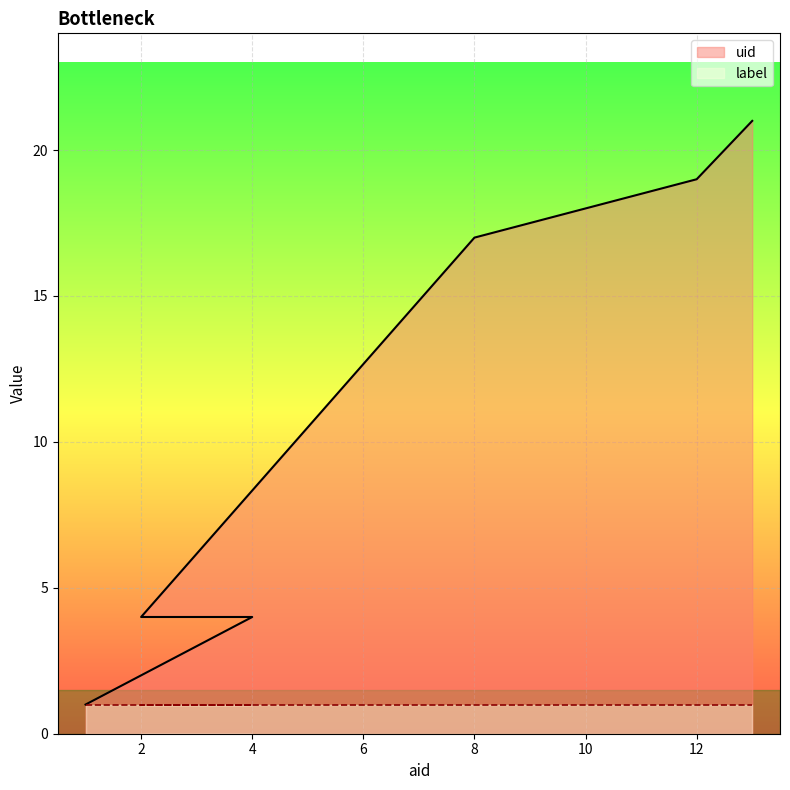

True or false: the data has more than 1 interior local peaks.

False